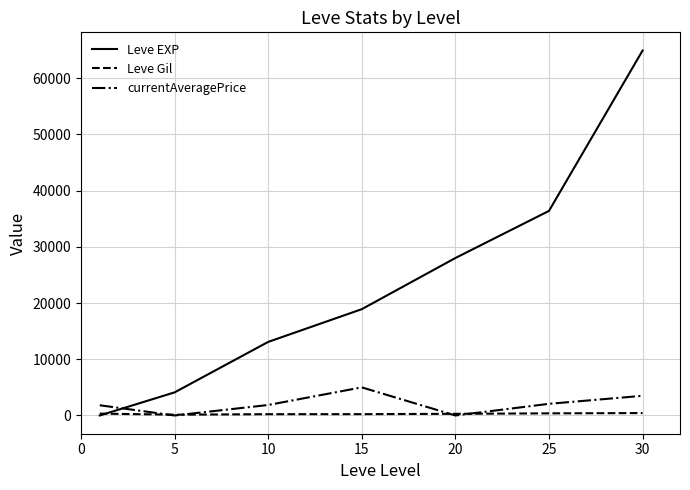

What is the maximum value for Leve EXP?

64910